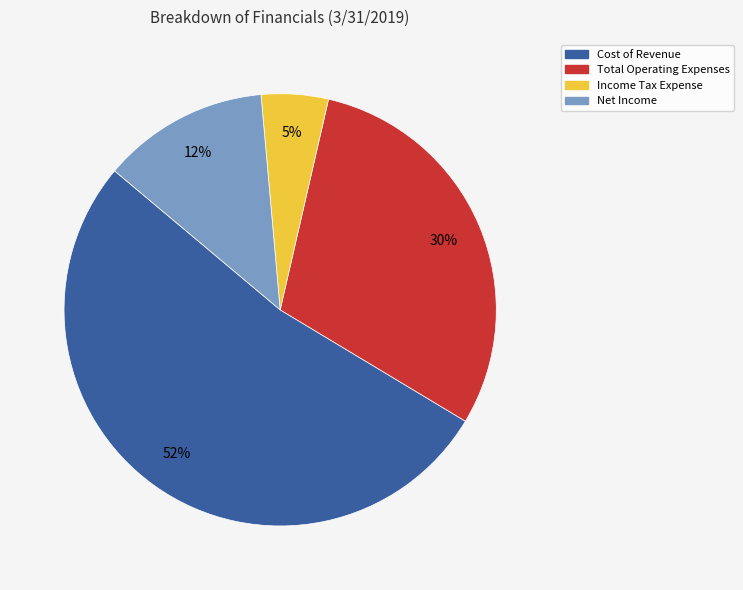

To the nearest percent, what portion does Net Income represent?

12%